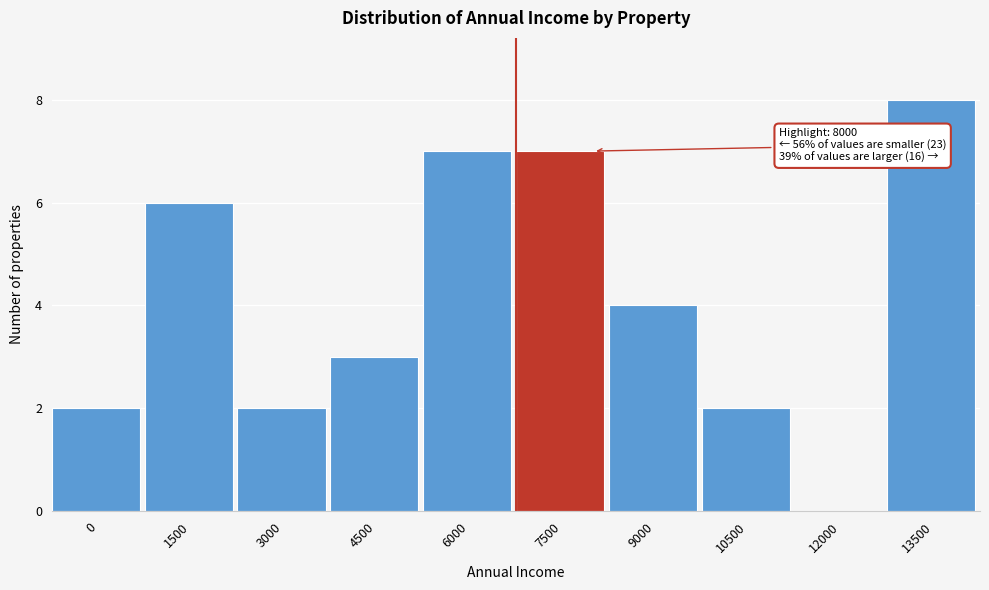

Reading left to right, extract all data points from this chart.

0=2	1500=6	3000=2	4500=3	6000=7	7500=7	9000=4	10500=2	12000=0	13500=8